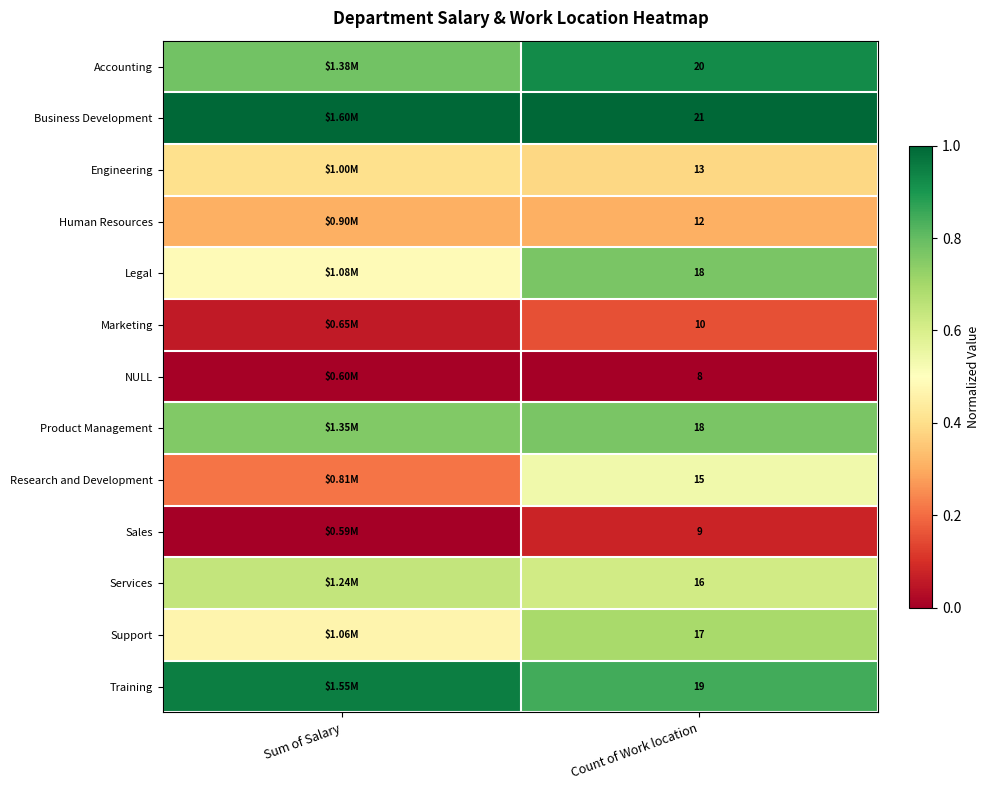

Is it true that Business Development equals 0.2 at Count of Work location?

False